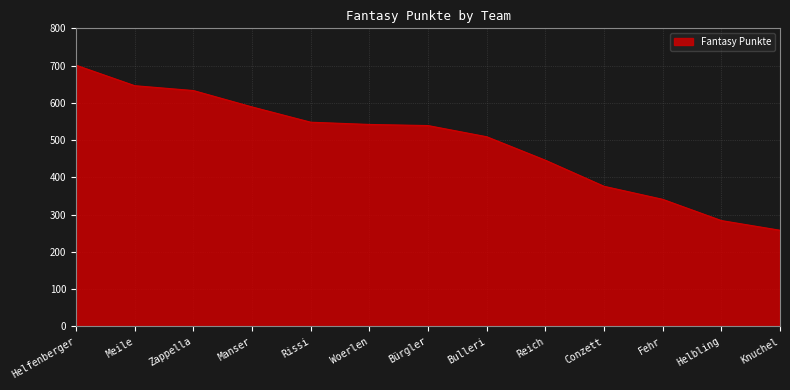

What is the minimum value shown in the chart?

258